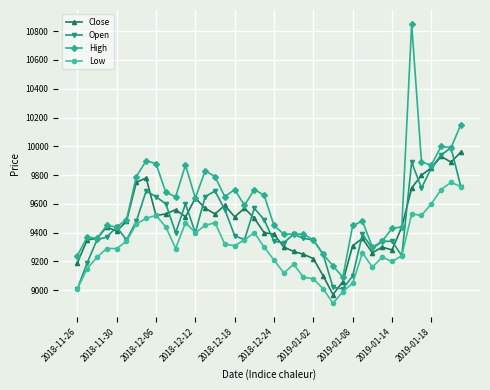

True or false: Open has more than 0 interior local peaks.

True